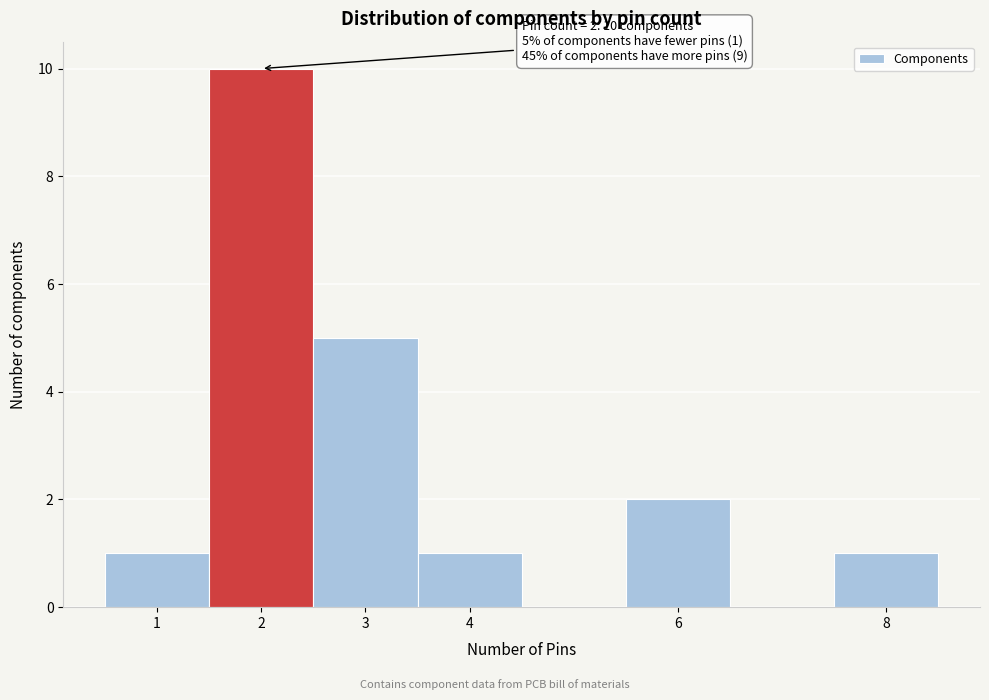

Which range on the x-axis has the tallest bar?

1.5 to 2.5